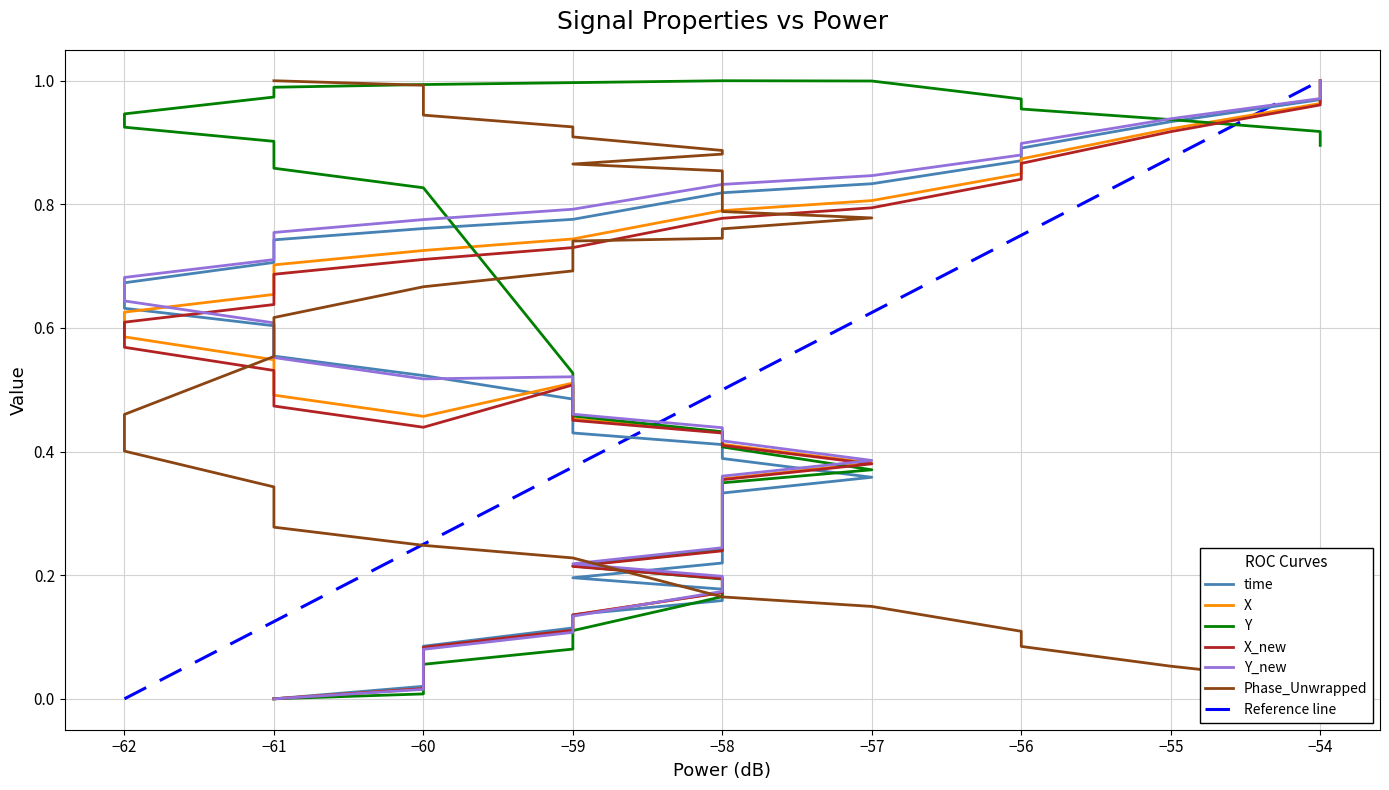

The Reference line series shows 1.0 at −54. True or false?

True